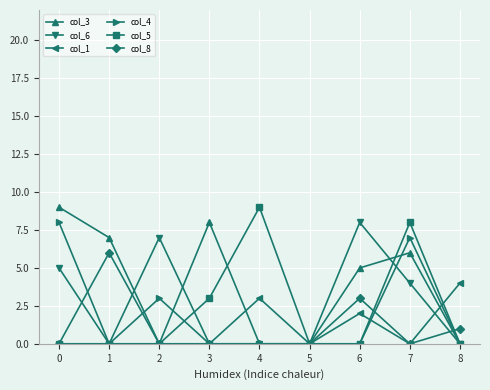

What are all the series names shown in the legend?

col_3, col_6, col_1, col_4, col_5, col_8